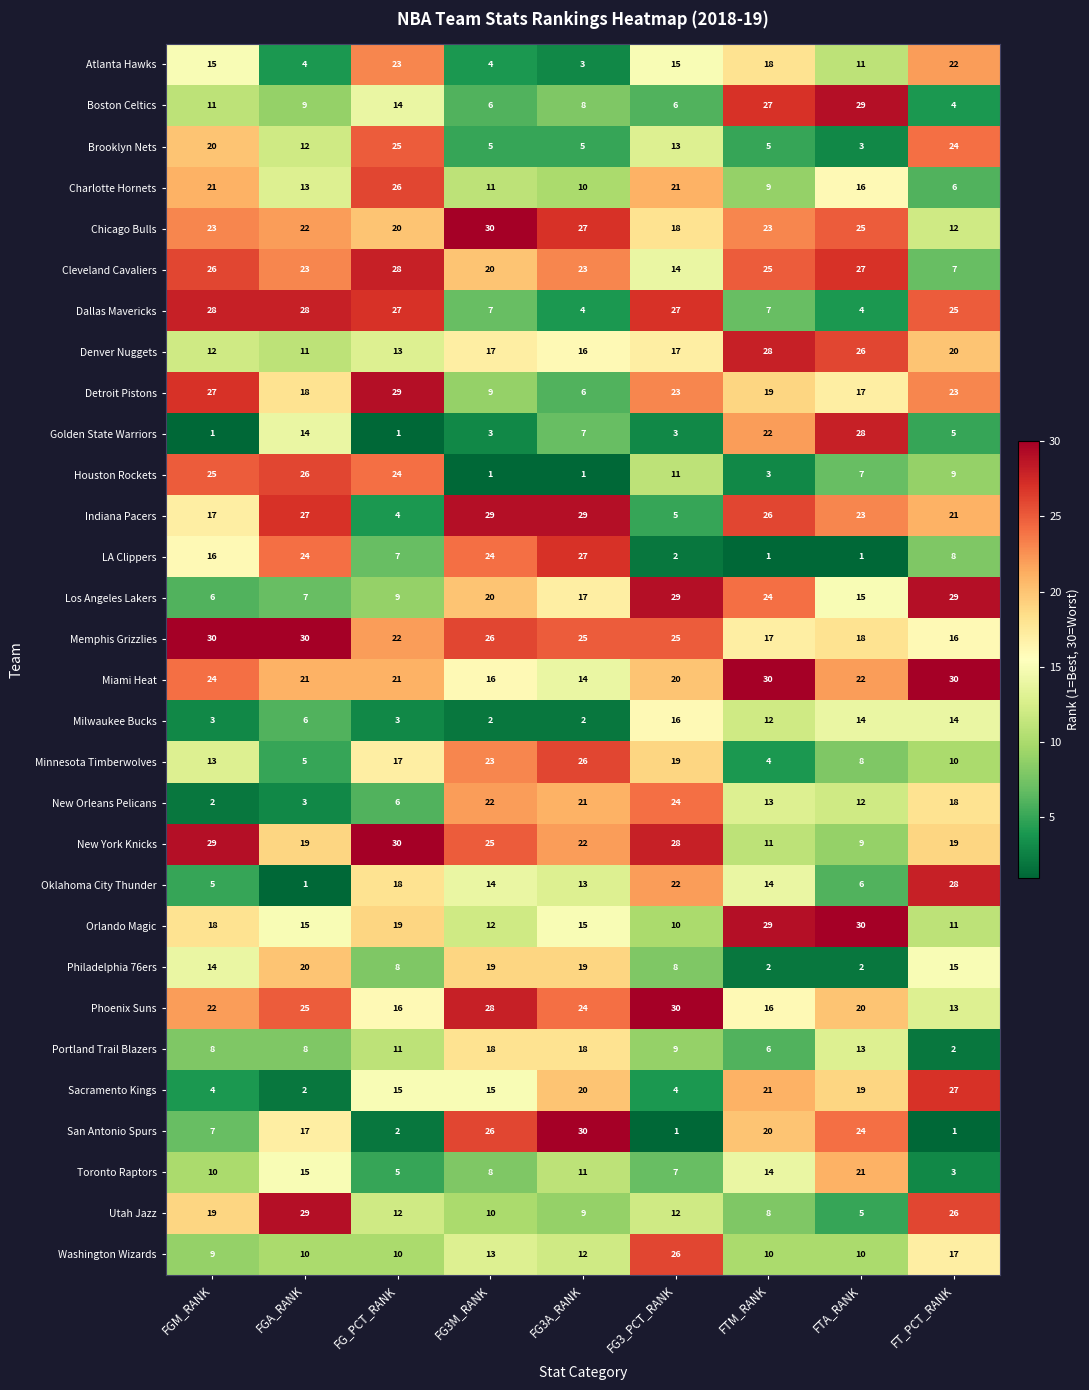

Count the number of categories in the chart.

9